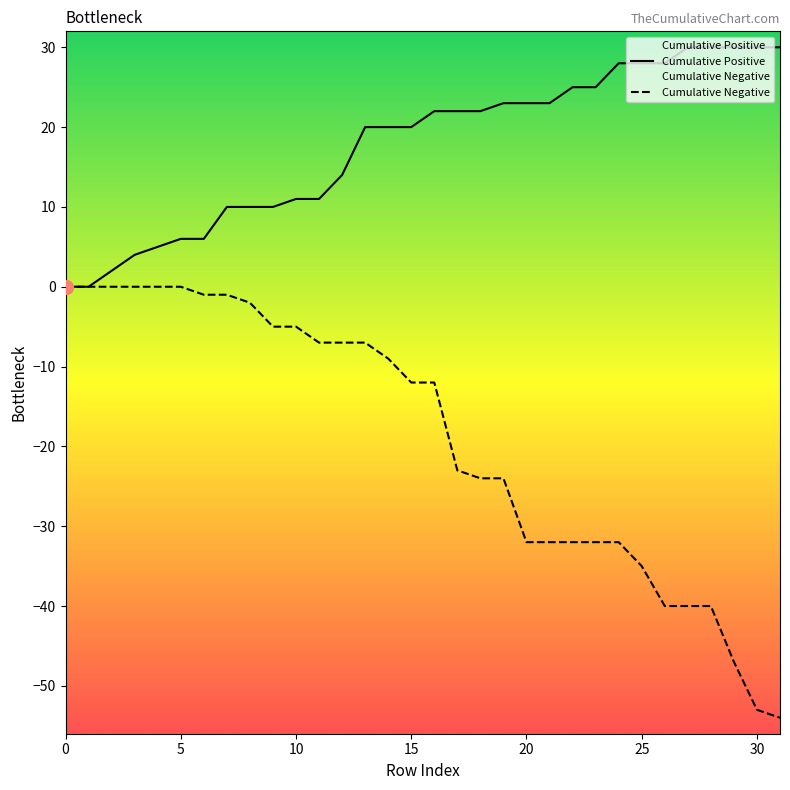

The Cumulative Positive series shows 23 at 20. True or false?

True